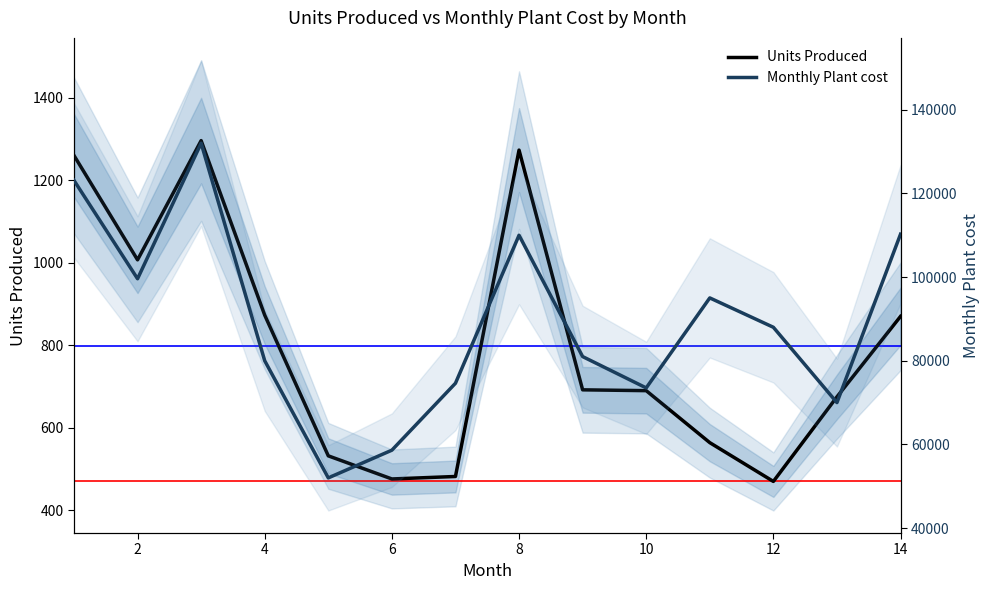

True or false: Units Produced and Monthly Plant cost cross at least once.

False